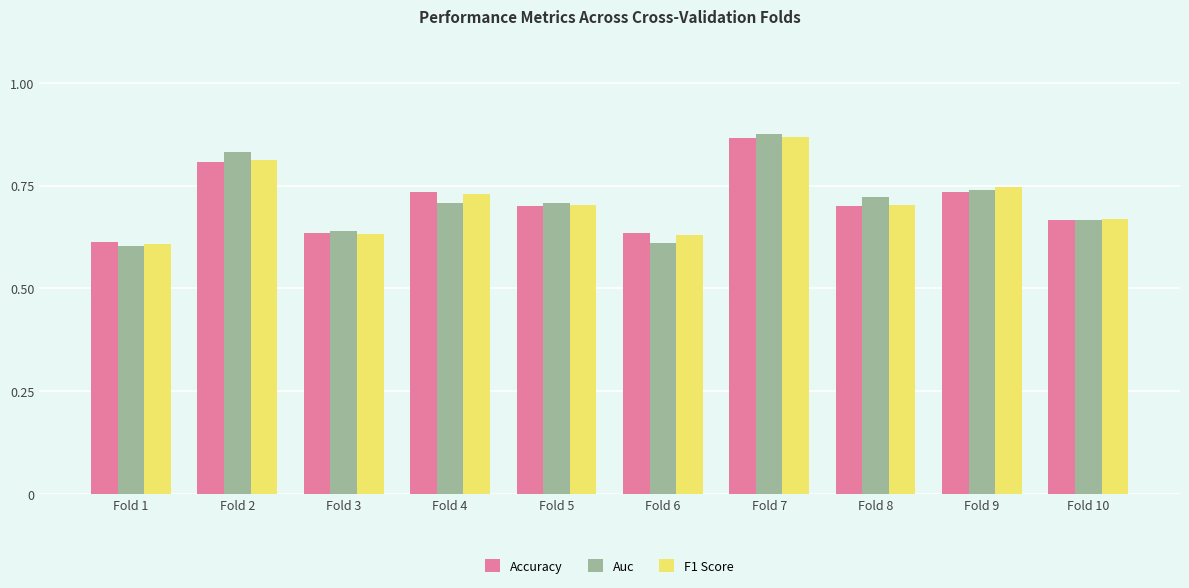

How many F1 Score values are between 0 and 1?

10